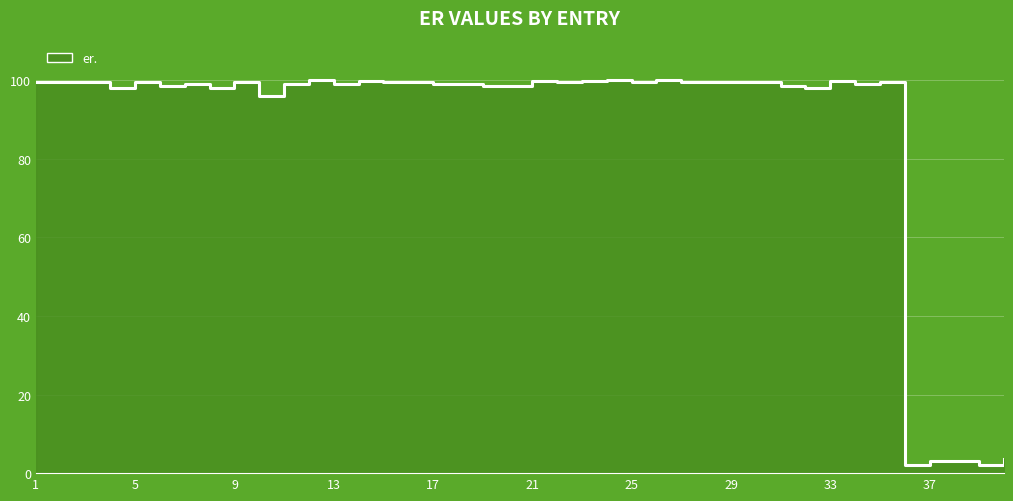

How many interior local valleys (lower than both neighbors) does the data have?

11